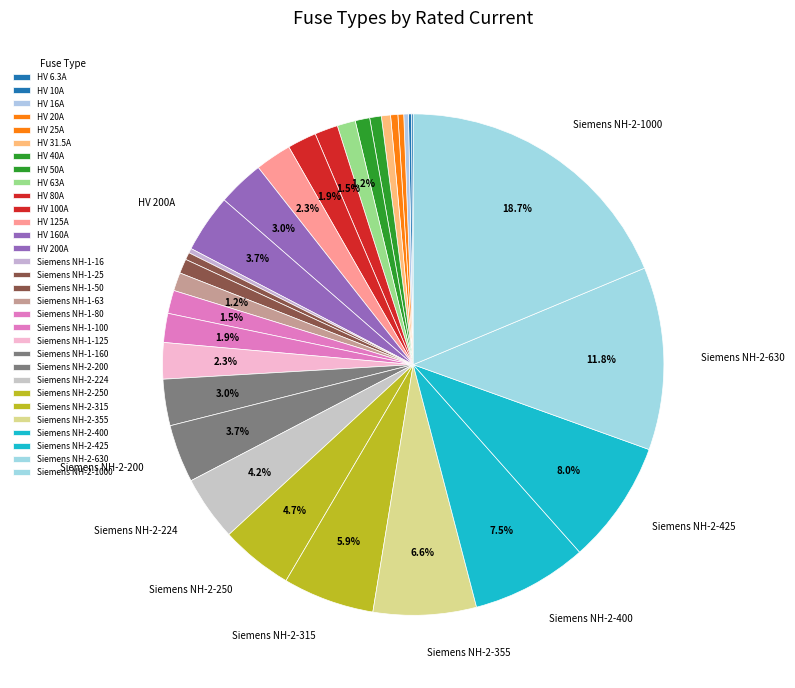

Between HV 40A and HV 10A, which is larger?

HV 40A